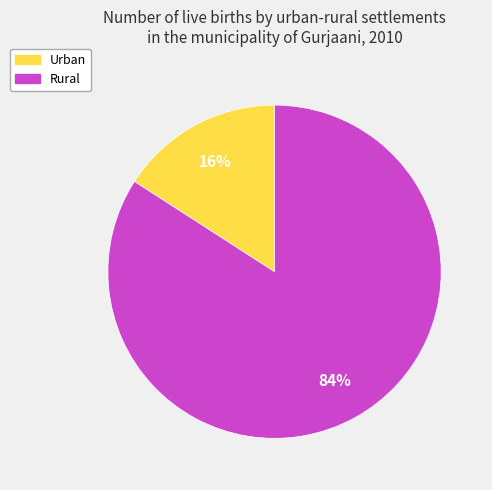

Is the sum of Urban and Rural greater than half?

Yes